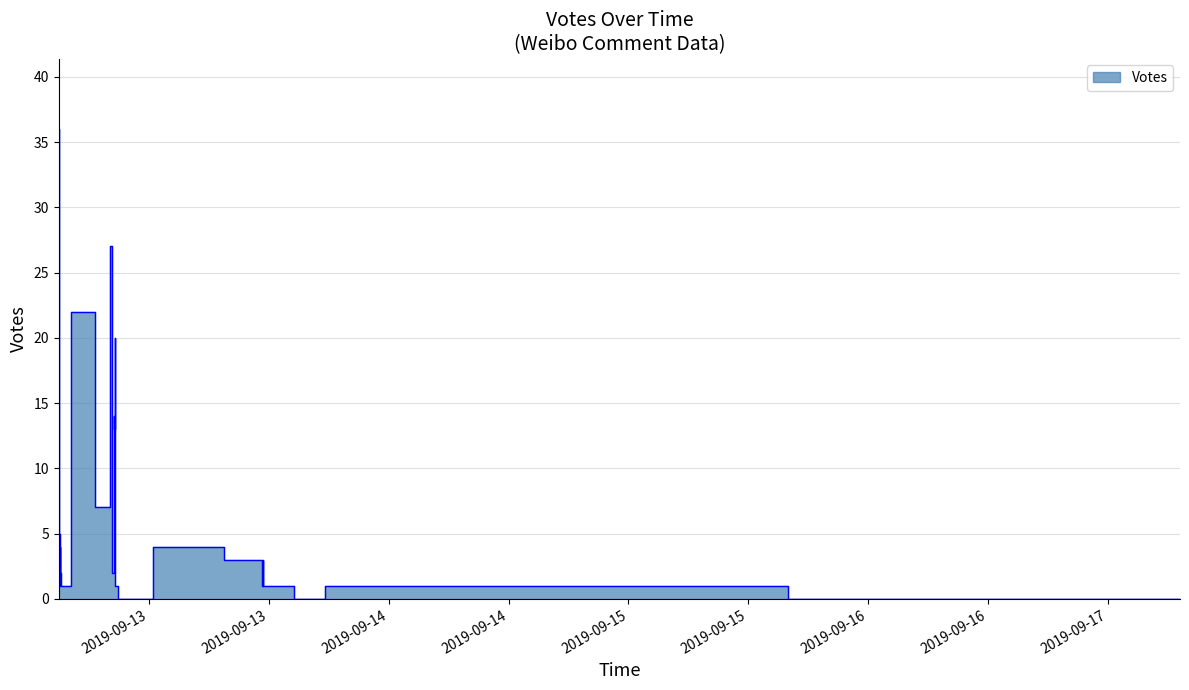

Reading right to left, list all the values displayed in this chart.

0	0	0	0	0	0	0	0	4	1	1	0	1	1	7	2	13	1	14	1	2	1	4	1	1	1	1	2	20	2	5	4	3	3	1	1	2	22	27	36